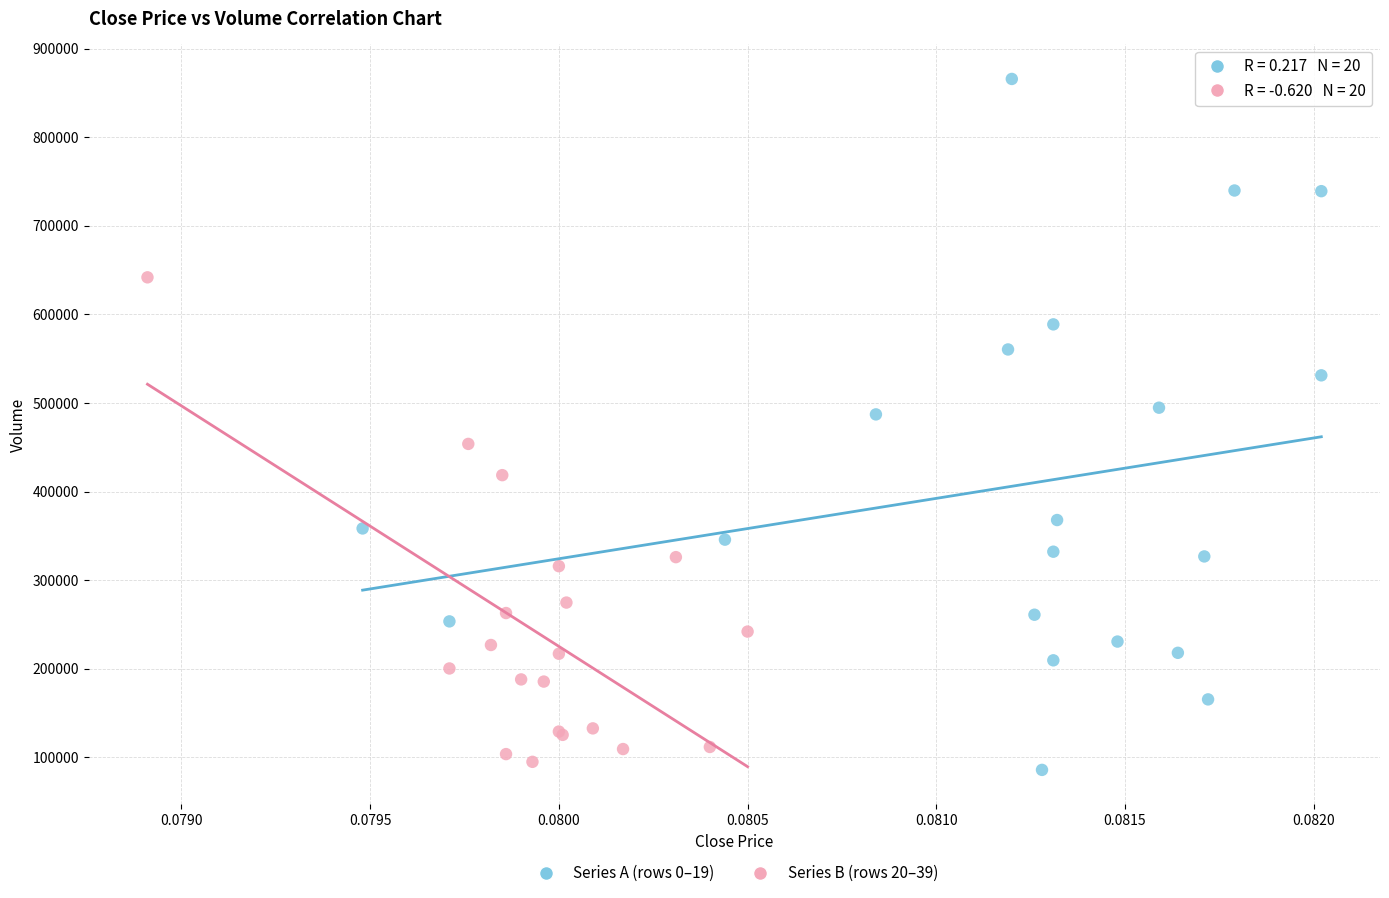

Which series reaches the maximum Y coordinate?

Series A (rows 0–19)